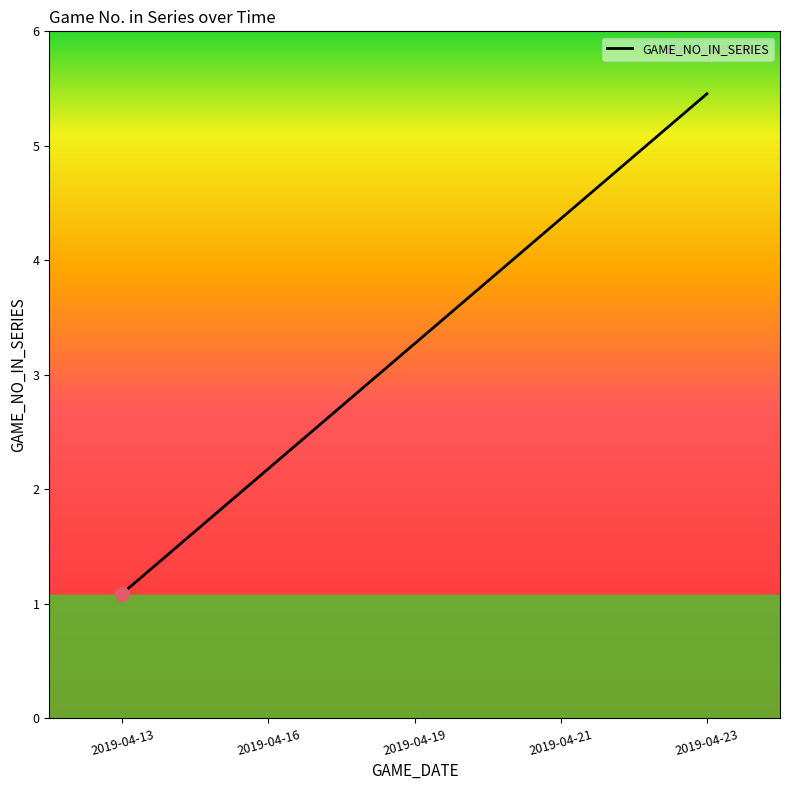

What is the average value?

3